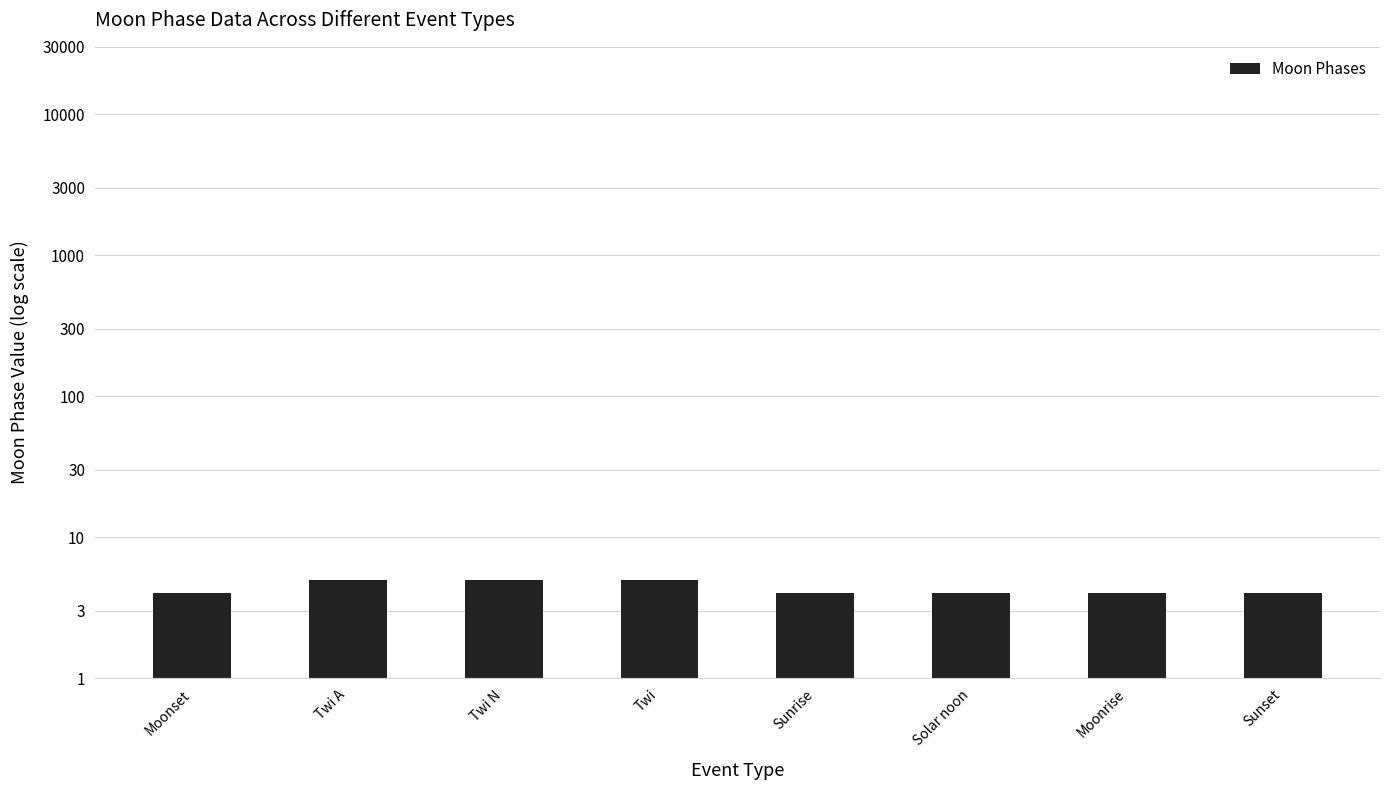

What is the label of the 7th bar from the right?

Twi A